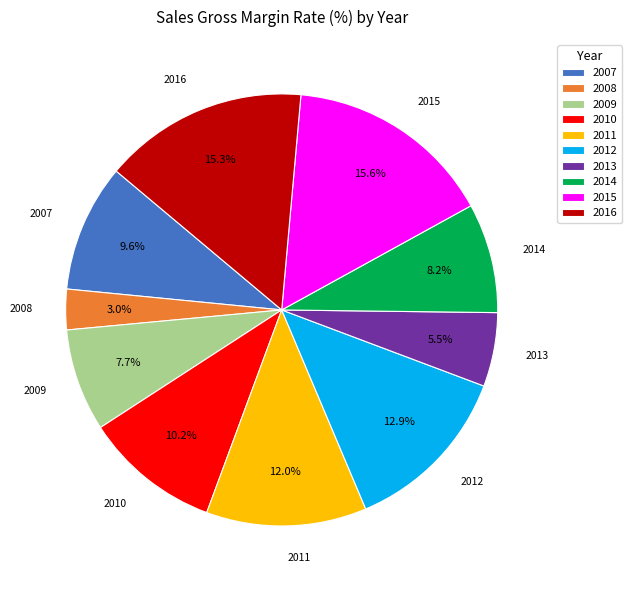

How many slices are in this pie chart?

10